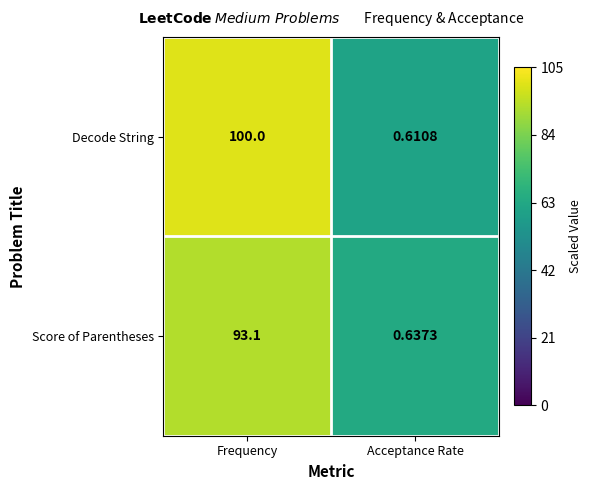

At which label does Decode String reach its peak?

Frequency